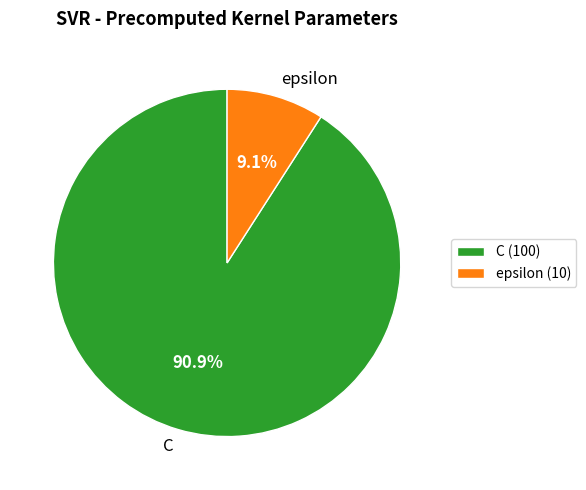

Do epsilon and C together represent more than half of the pie?

Yes